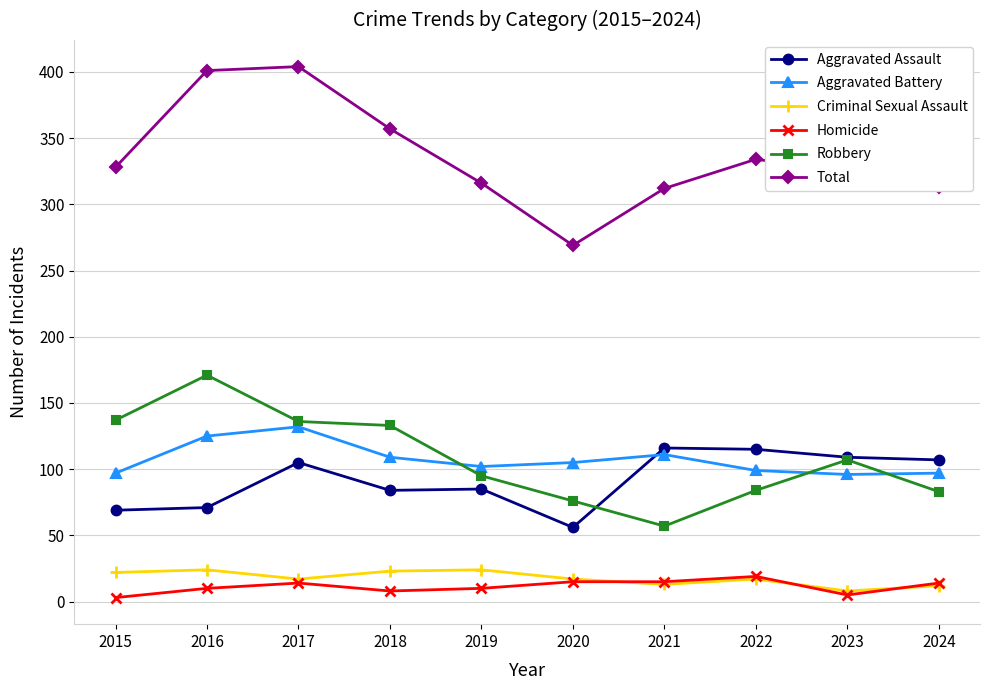

True or false: Robbery and Homicide intersect in this chart.

False